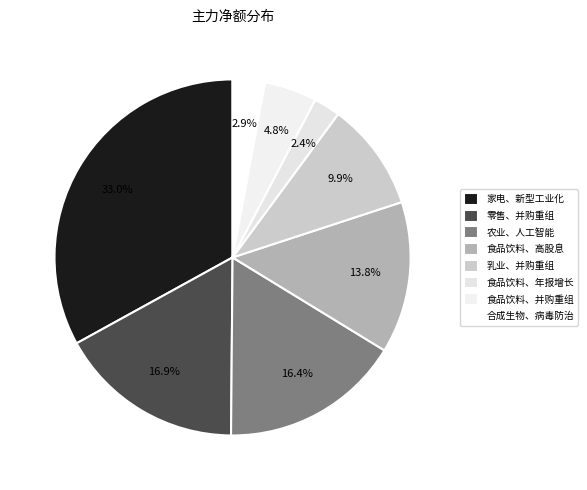

Which slice is the largest?

家电、新型工业化